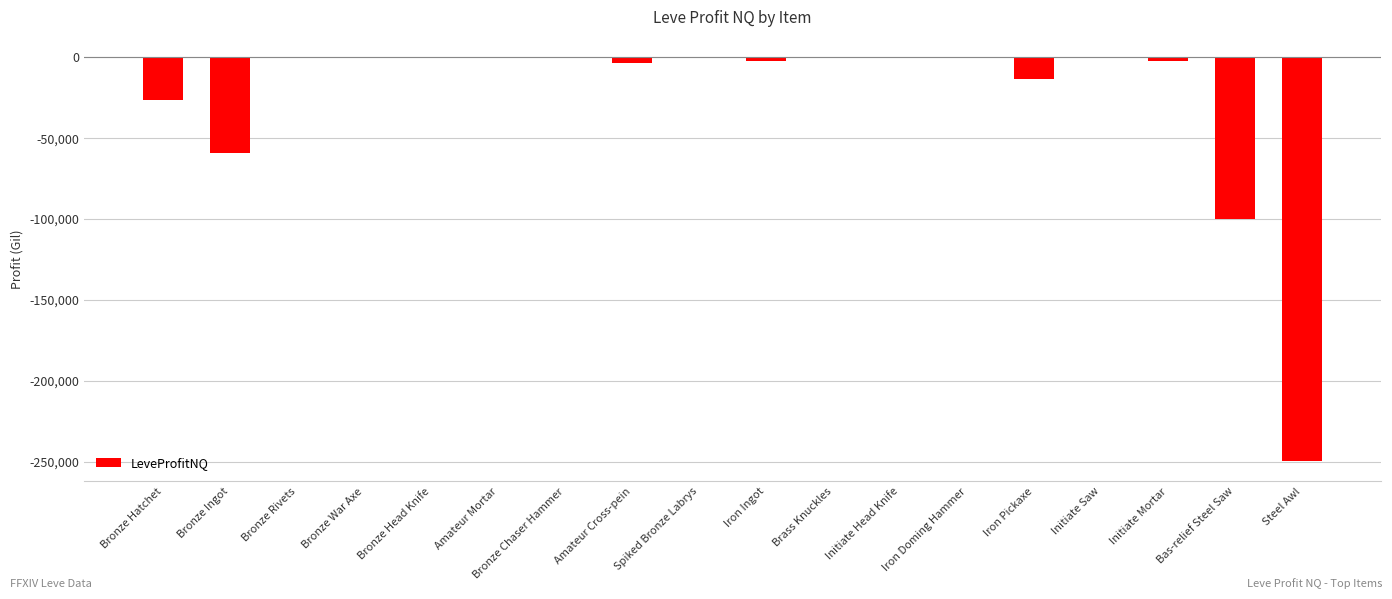

What is the sum of all values?

-457702.6